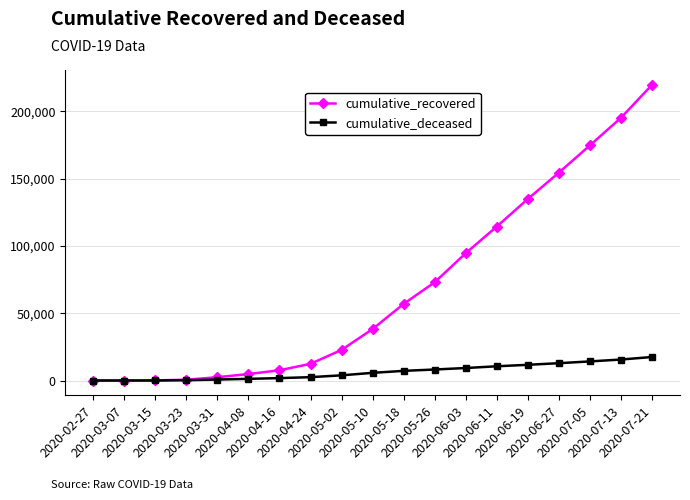

What is the approximate value of cumulative_deceased at 2020-04-08?

1242